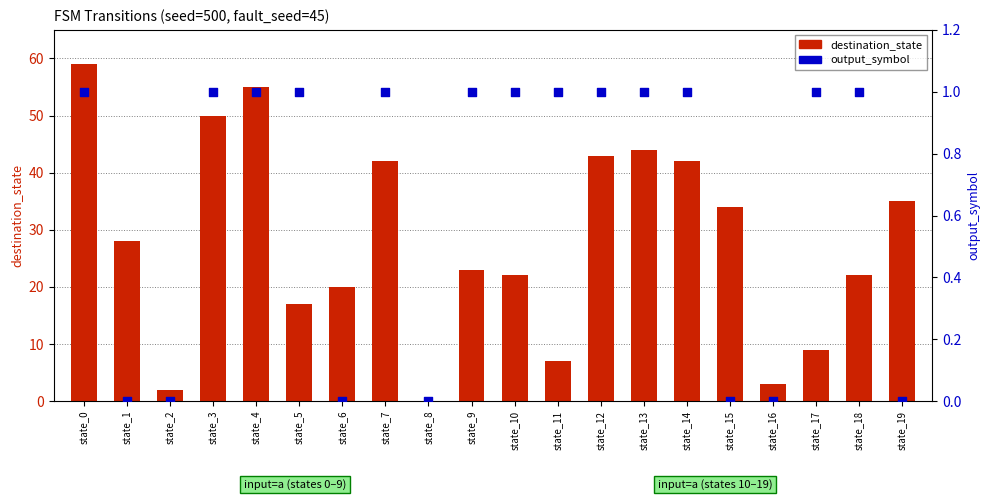

What are all the series names shown in the legend?

destination_state, output_symbol